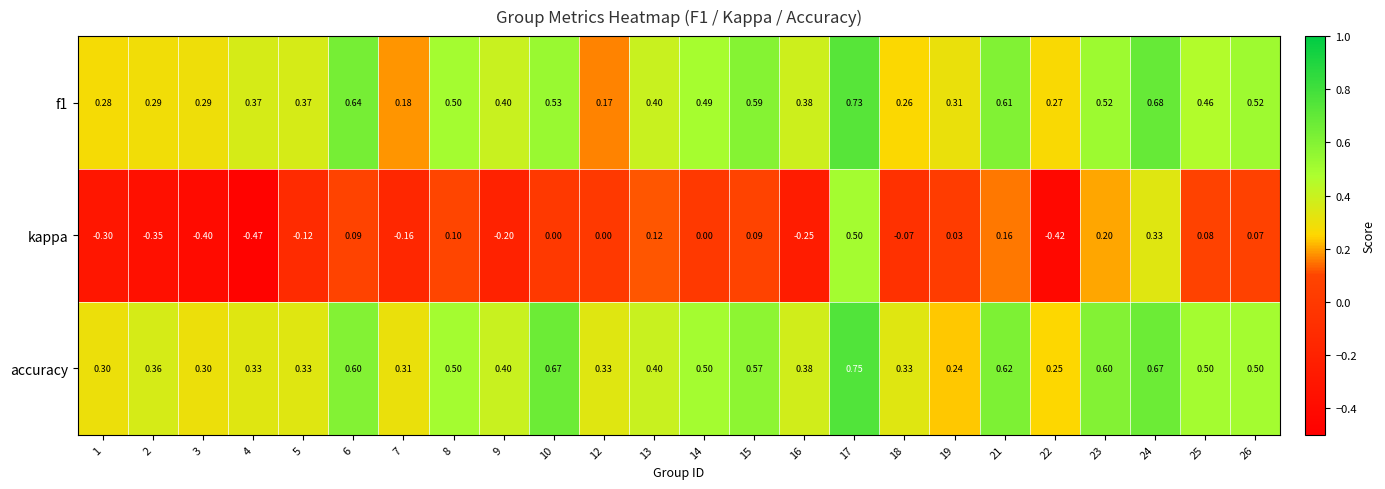

Which series has the largest range (max minus min)?

kappa